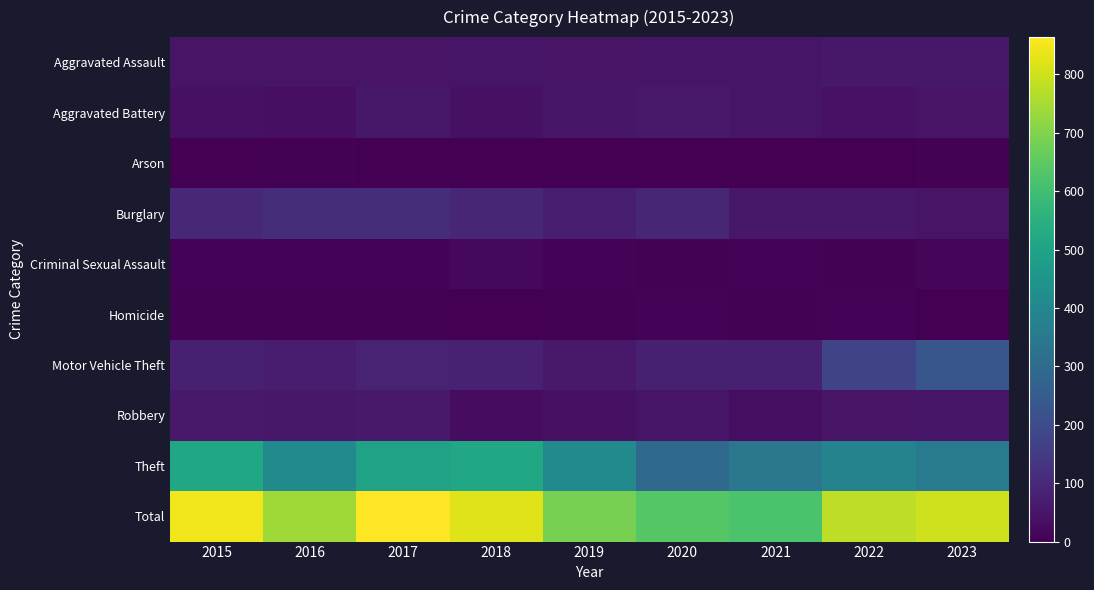

Which label corresponds to the largest value in the chart?

2017